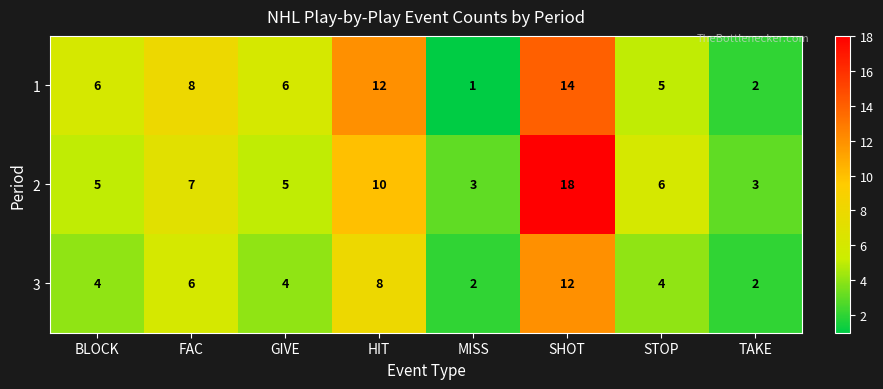

At BLOCK, list the series in order from smallest to largest.

3, 2, 1